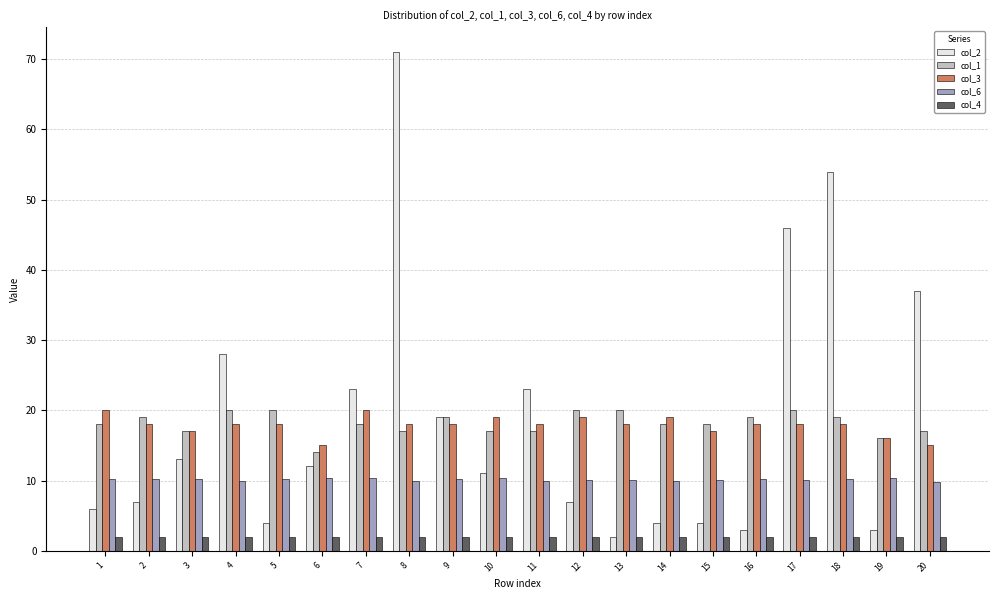

Read the col_6 value at 11.

9.9